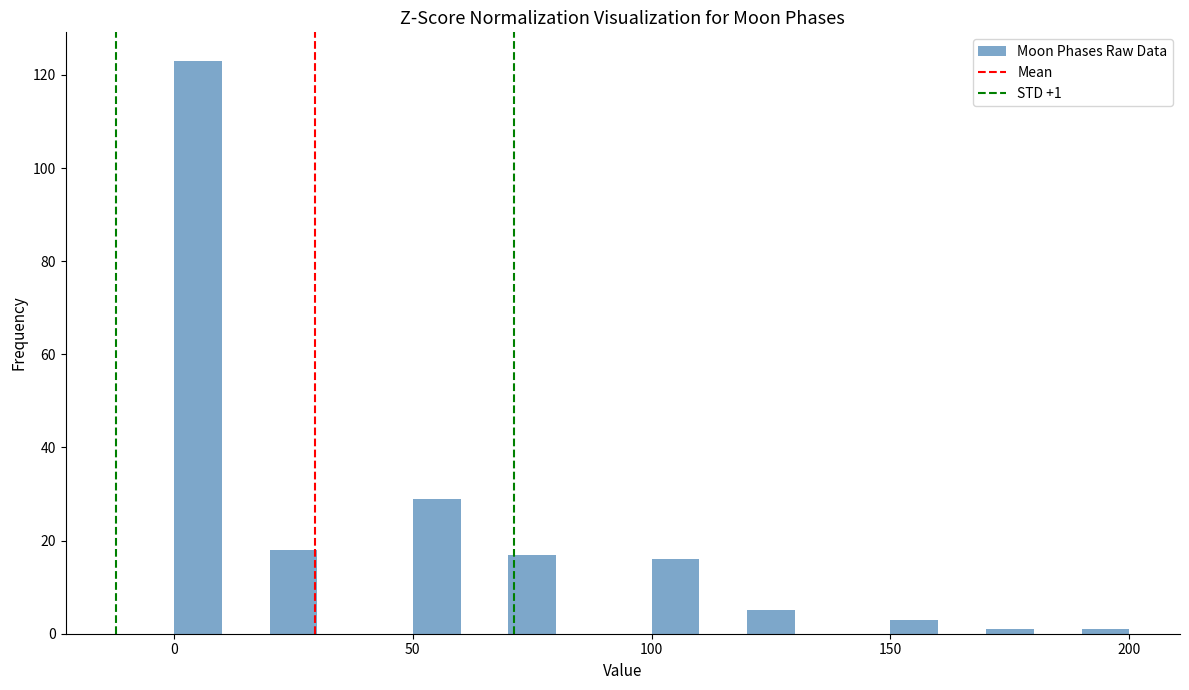

Read against the x-axis, roughly where is the centre of the tallest bar?

5